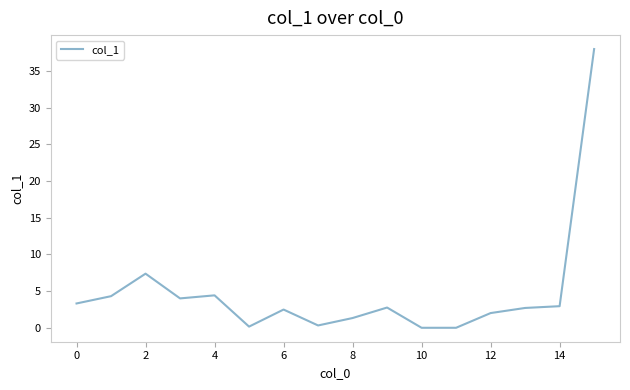

What is the difference between the maximum and minimum values?

38.0